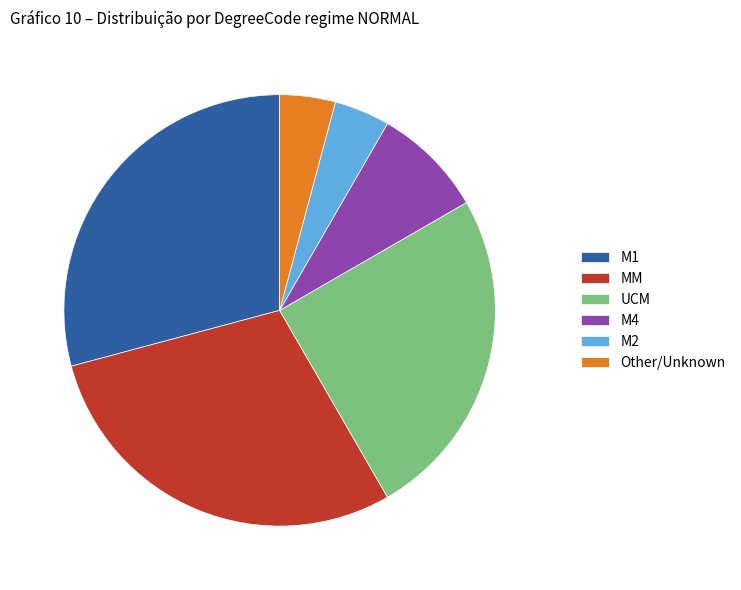

The UCM slice represents 12% of the pie. True or false?

False